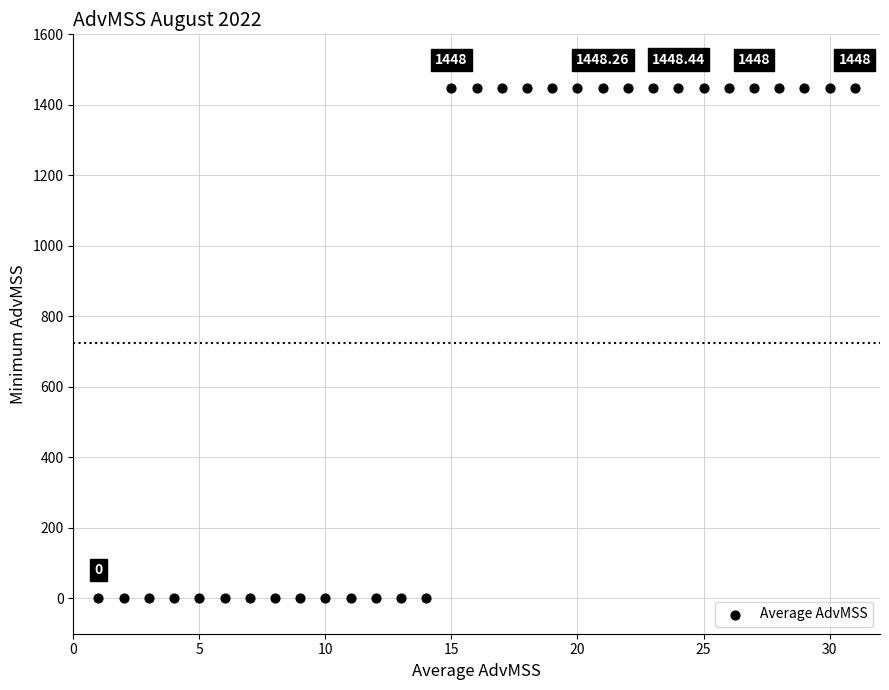

What is the range of X values (max minus min)?

30.0